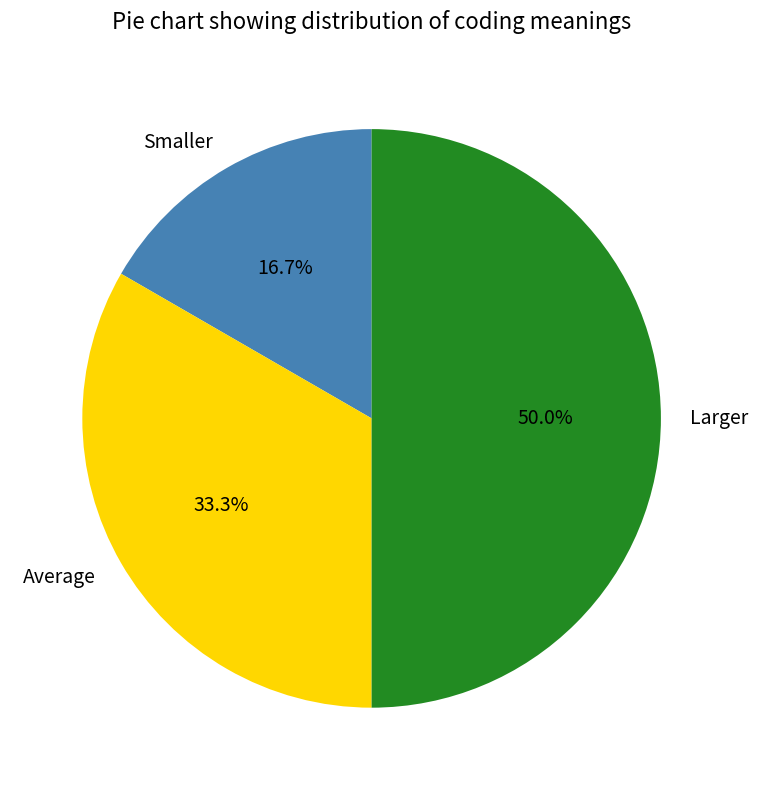

True or false: Larger accounts for 65% of the total.

False